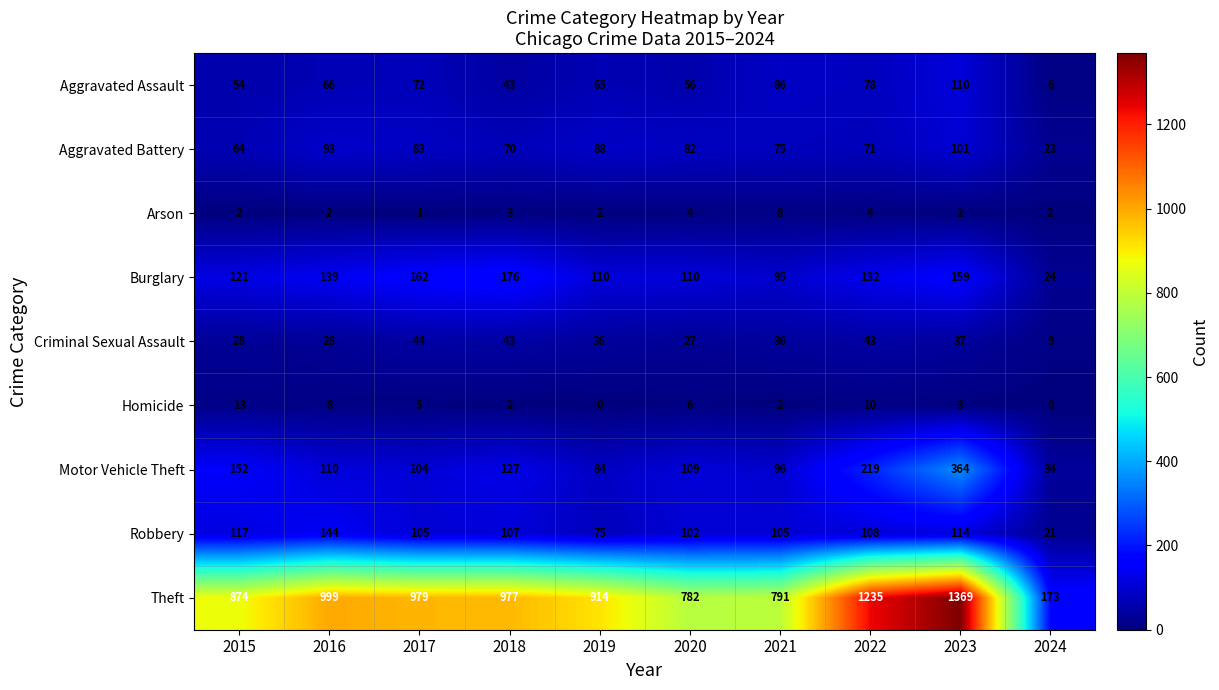

Count the number of categories in the chart.

10